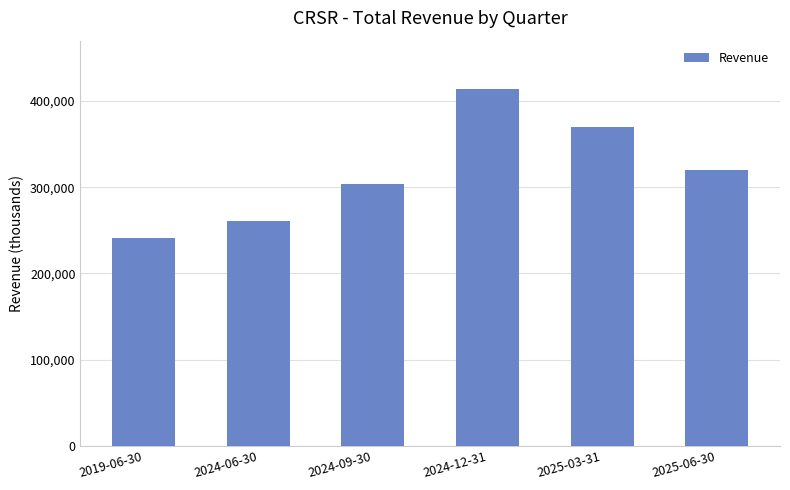

What is the ratio of the value at 2025-06-30 to the value at 2024-06-30?

1.2